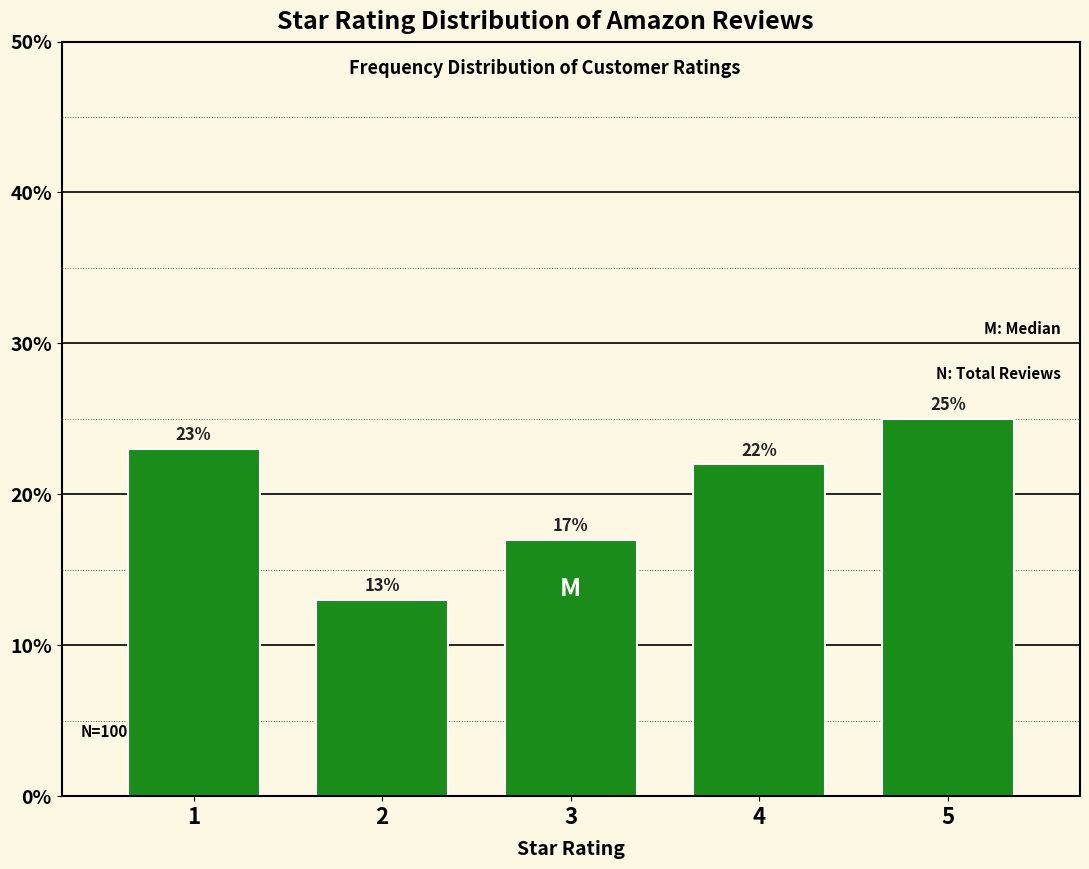

Reading left to right, what are all the values shown in this chart?

1=23	2=13	3=17	4=22	5=25